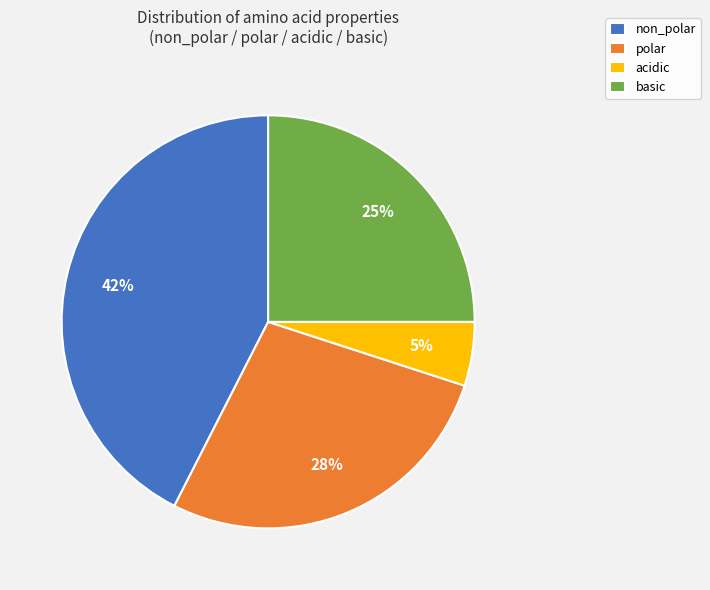

True or false: basic accounts for 25% of the total.

True